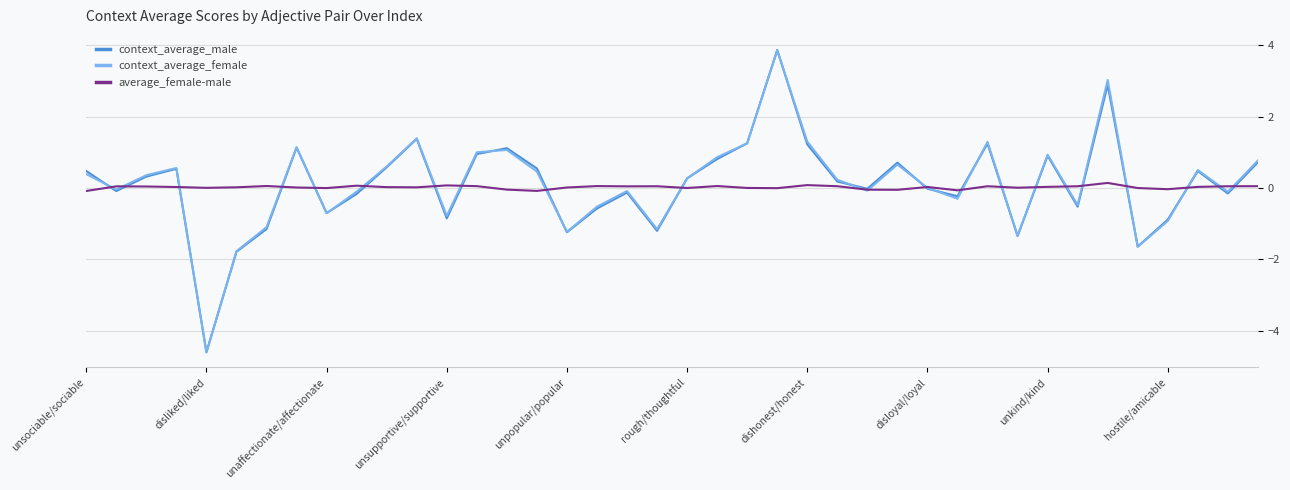

Which series has the widest spread of values?

context_average_male